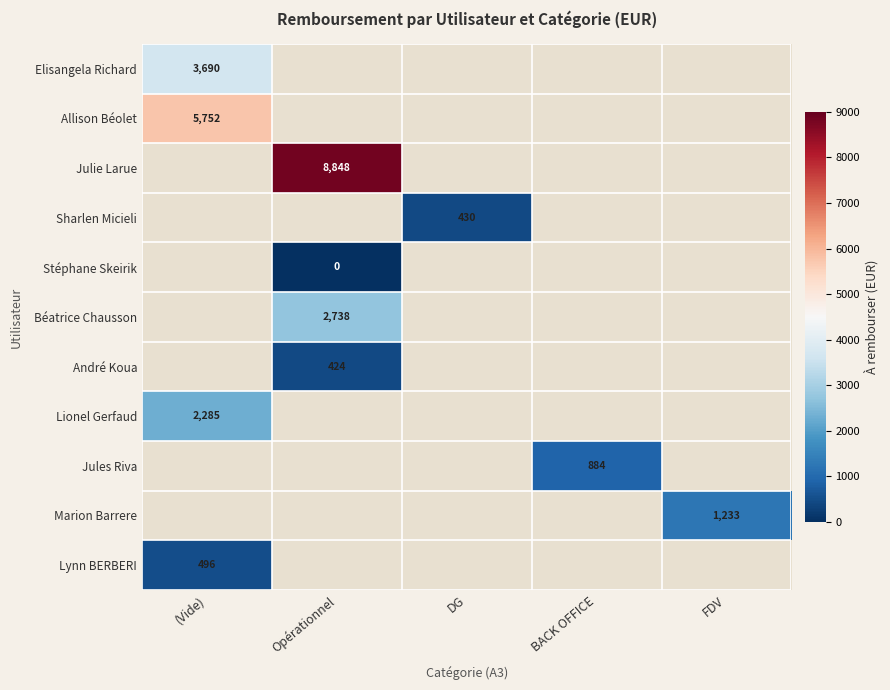

Which category has the highest value across all series?

Opérationnel